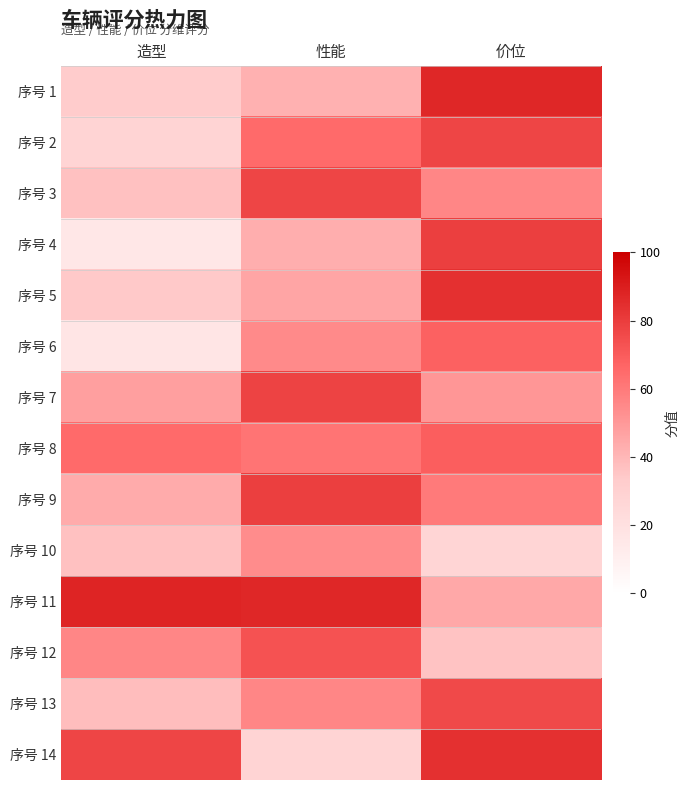

Which series has the largest total across all categories?

序号 11